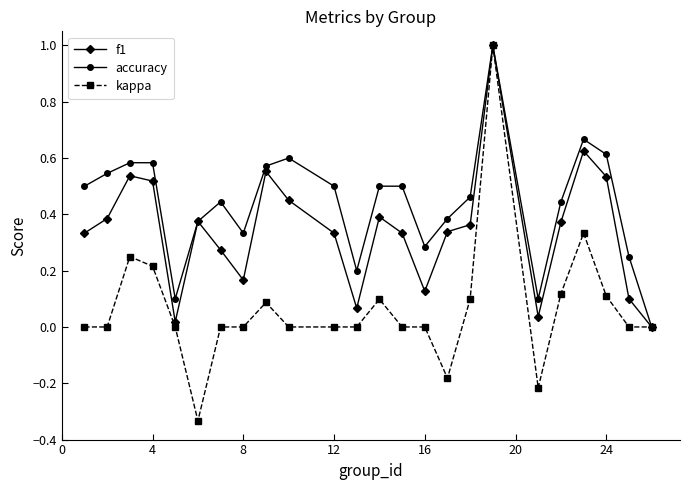

Which series has the widest spread of values?

kappa